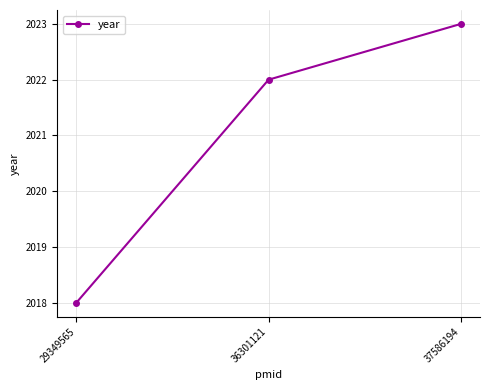

Does the chart have visible grid lines?

Yes